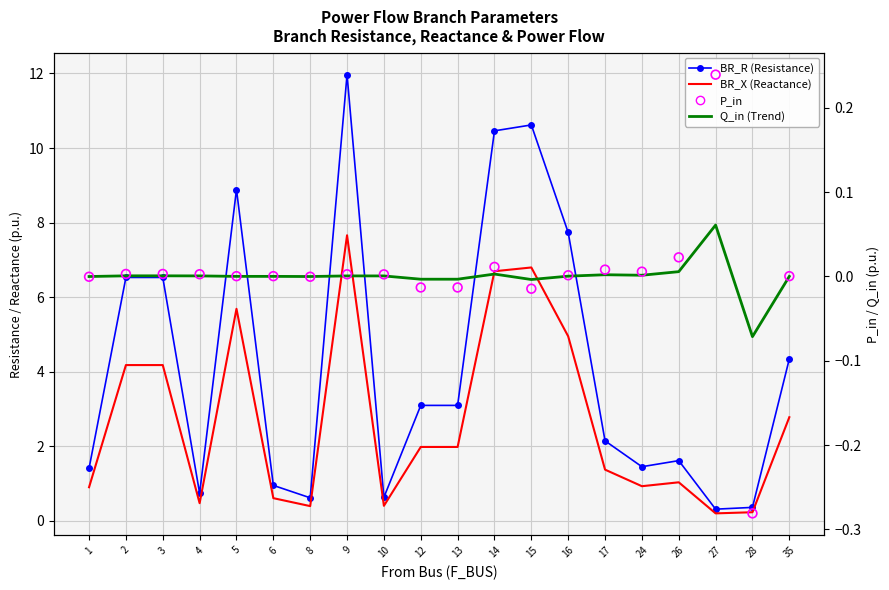

At how many categories does at least one series exceed 5?

7